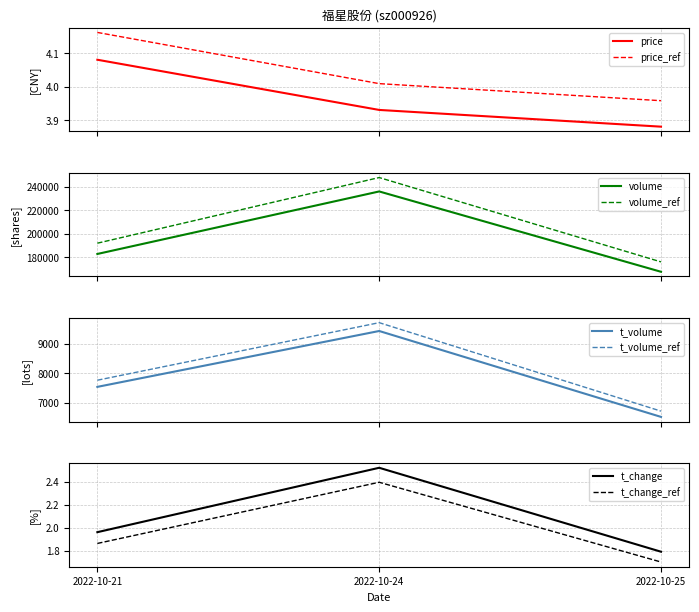

Which category has the lowest value in the t_change series?

2022-10-25